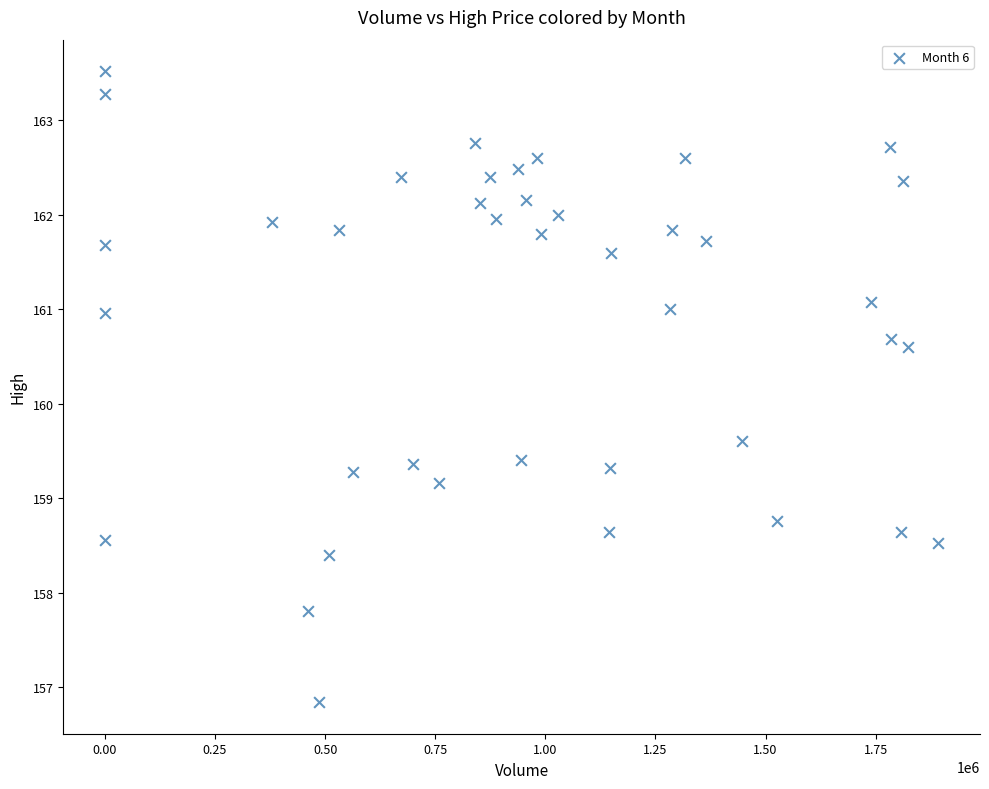

What Y value in the scatter plot is closest to 160?

159.6